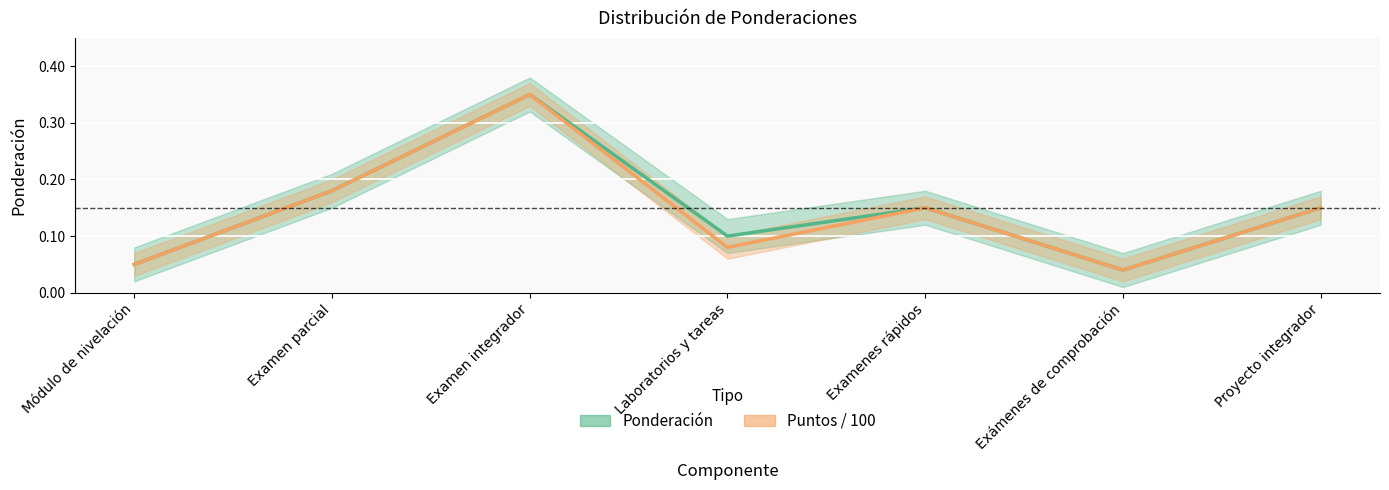

What is the difference between the second highest and minimum values in the Puntos / 100 series?

0.1